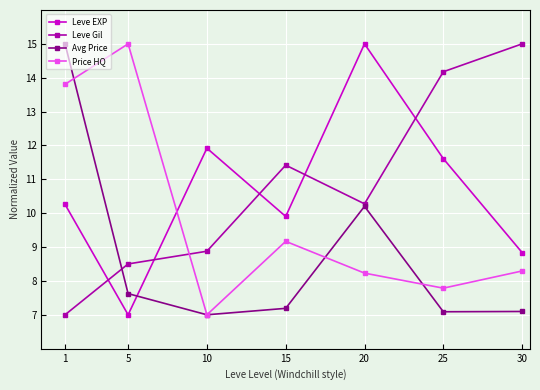

Reading right to left, extract all data points from this chart.

Leve EXP: 8.8	11.6	15.0	9.9	11.9	7.0	10.3
Leve Gil: 15.0	14.2	10.3	11.4	8.9	8.5	7.0
Avg Price: 7.1	7.1	10.2	7.2	7.0	7.6	15.0
Price HQ: 8.3	7.8	8.2	9.2	7.0	15.0	13.8